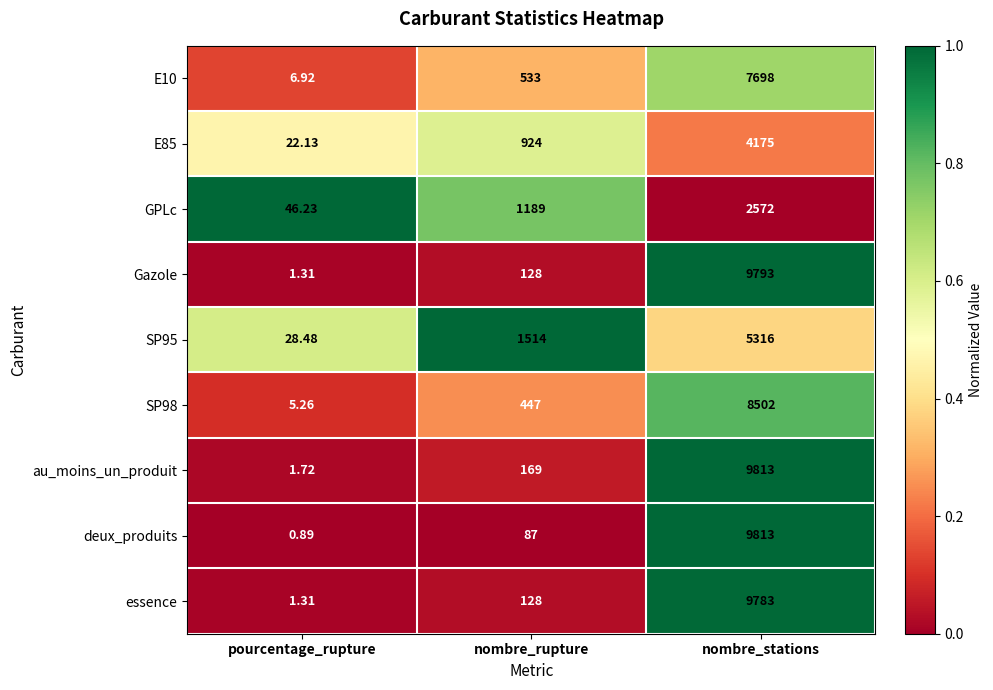

What is the difference between the highest and lowest values at pourcentage_rupture?

45.3